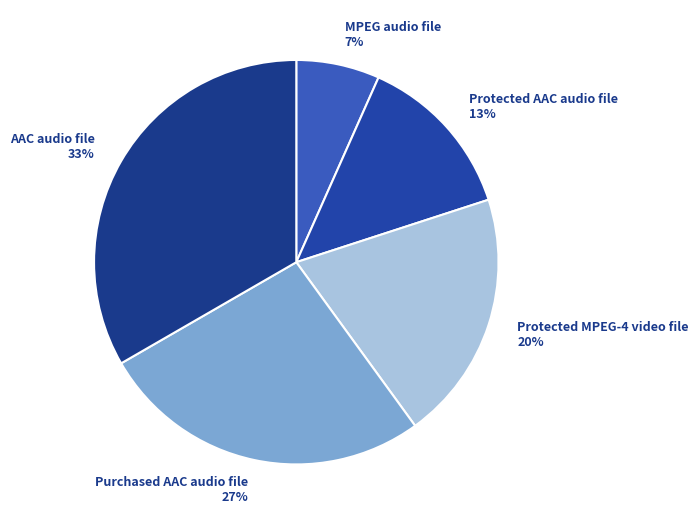

Do Protected AAC audio file and AAC audio file together represent more than half of the pie?

No